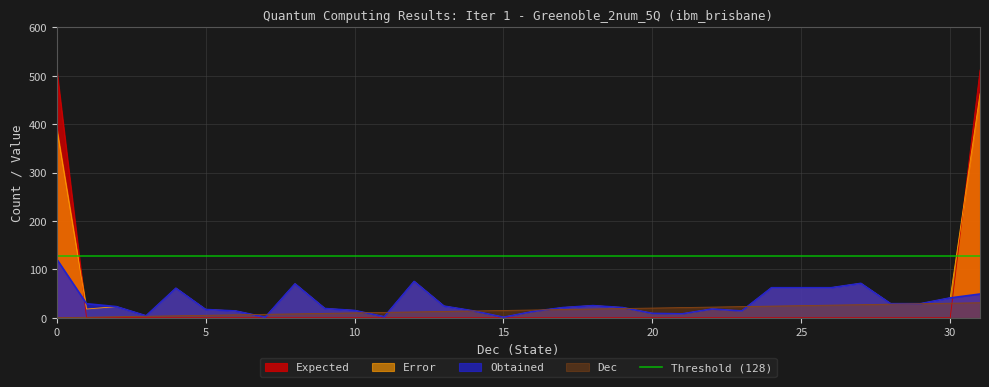

How many times do Obtained and Dec cross each other?

7